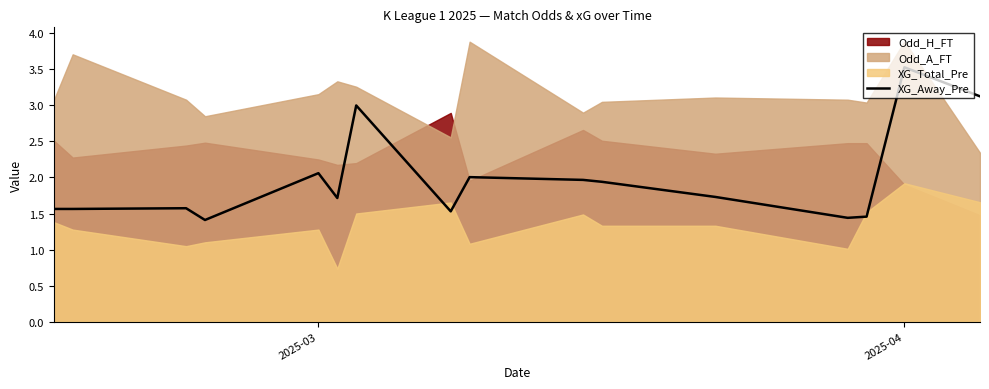

What is the highest value of the XG_Away_Pre series?

3.5